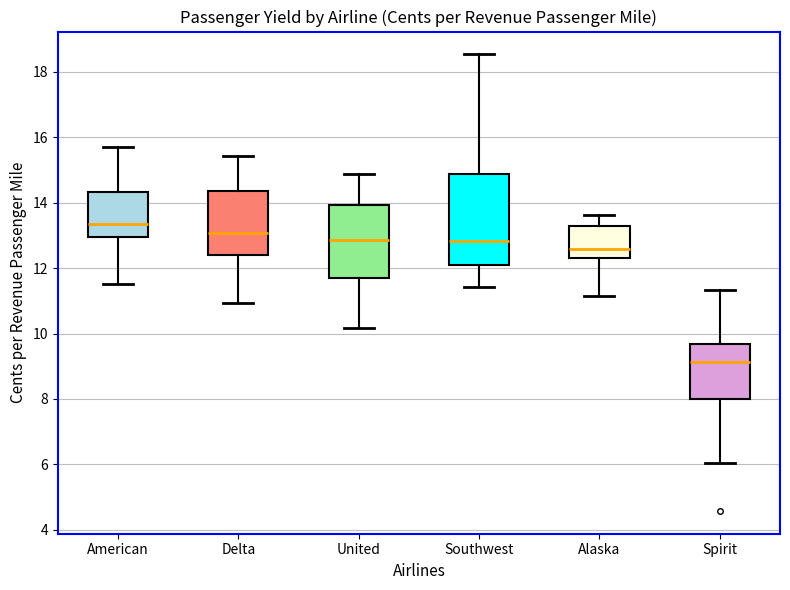

Reading left to right, transcribe this box plot: for each box, give where its median line is, the range the box spans, and where its two whiskers end, as read against the y-axis. The values are not printed on the chart, so give them approximately, as read against the axis.

American: median 13.4, box 13.0 to 14.4, whiskers 11.6 to 15.8
Delta: median 13.0, box 12.4 to 14.4, whiskers 11.0 to 15.4
United: median 12.8, box 11.6 to 14.0, whiskers 10.2 to 14.8
Southwest: median 12.8, box 12.0 to 14.8, whiskers 11.4 to 18.6
Alaska: median 12.6, box 12.4 to 13.2, whiskers 11.2 to 13.6
Spirit: median 9.2, box 8.0 to 9.6, whiskers 6.0 to 11.4